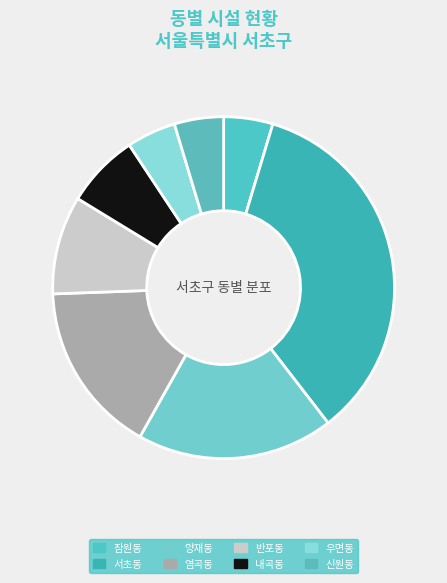

What is the change in value from 염곡동 to 신원동?

-12